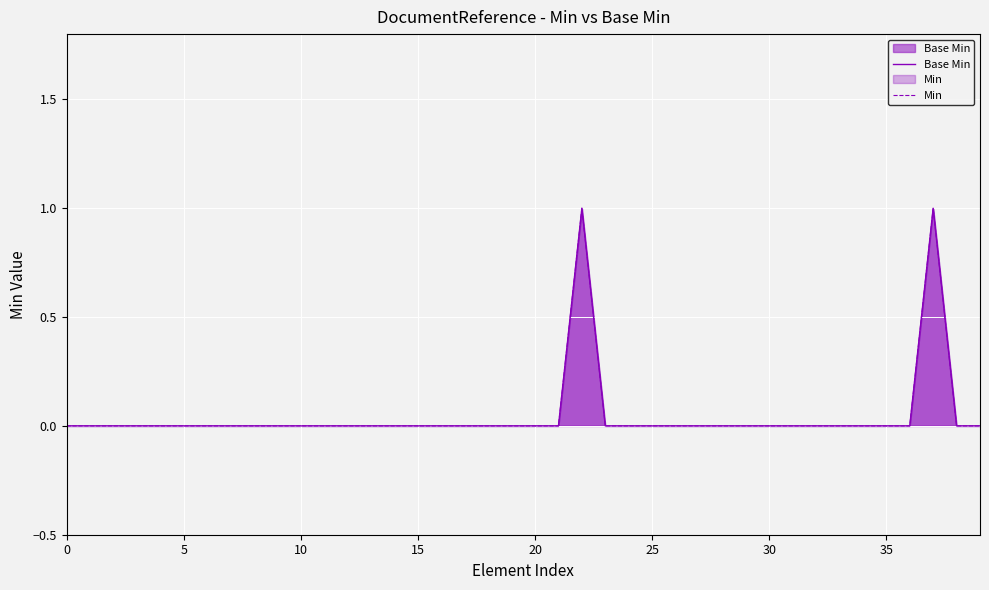

At how many categories does at least one series exceed 0?

2